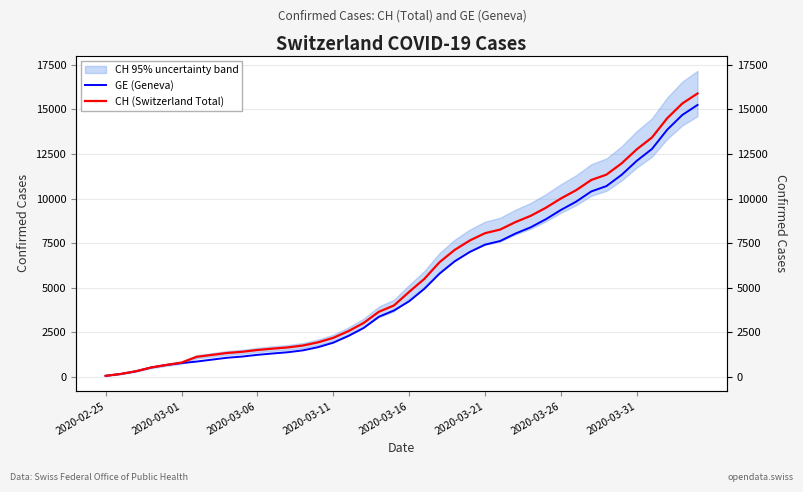

What is the approximate value of GE (Geneva) at 2020-03-21, to the nearest 100?

7400